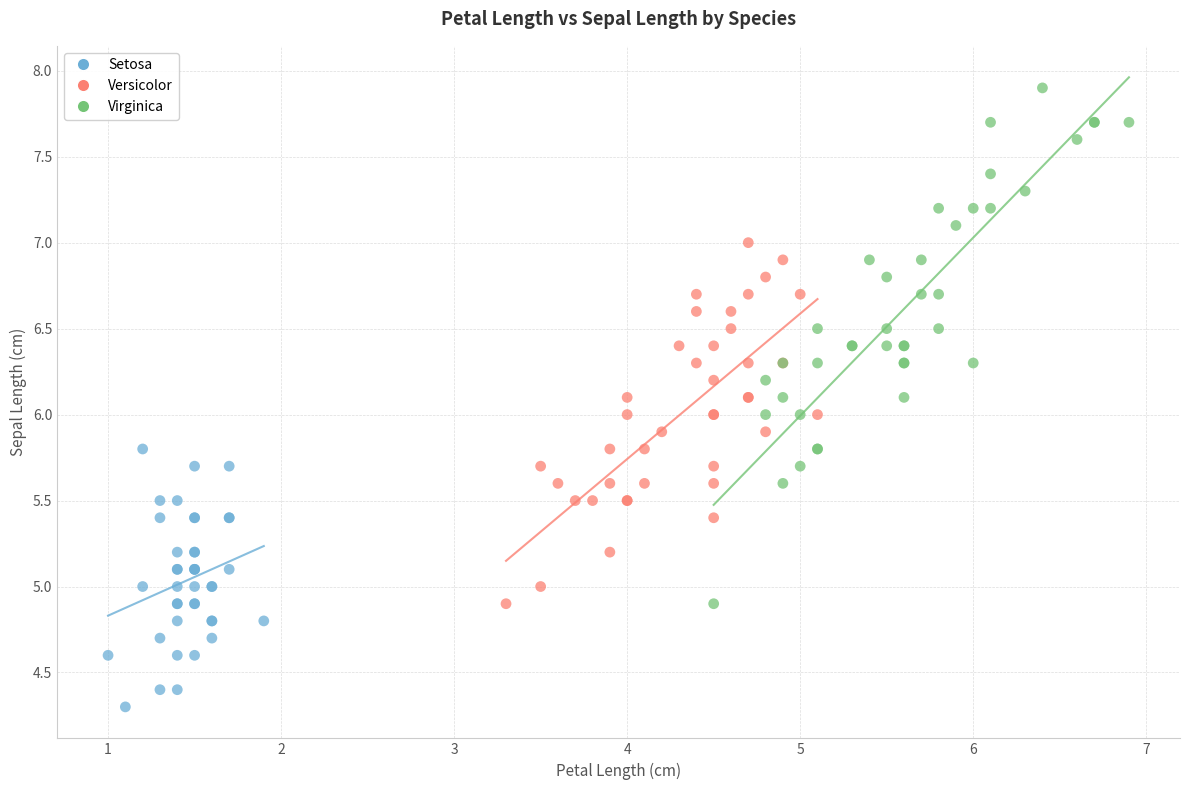

Which series contains the highest Y value?

Virginica